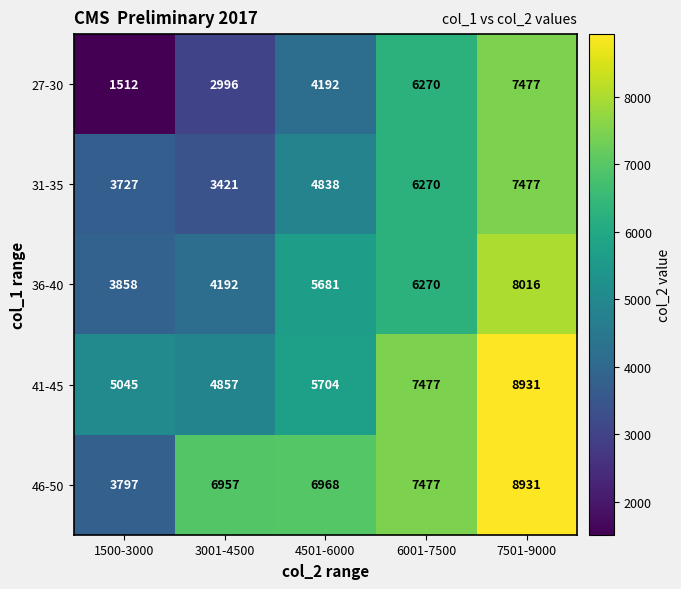

What is the difference between the maximum and minimum values in the 27-30 series?

5965